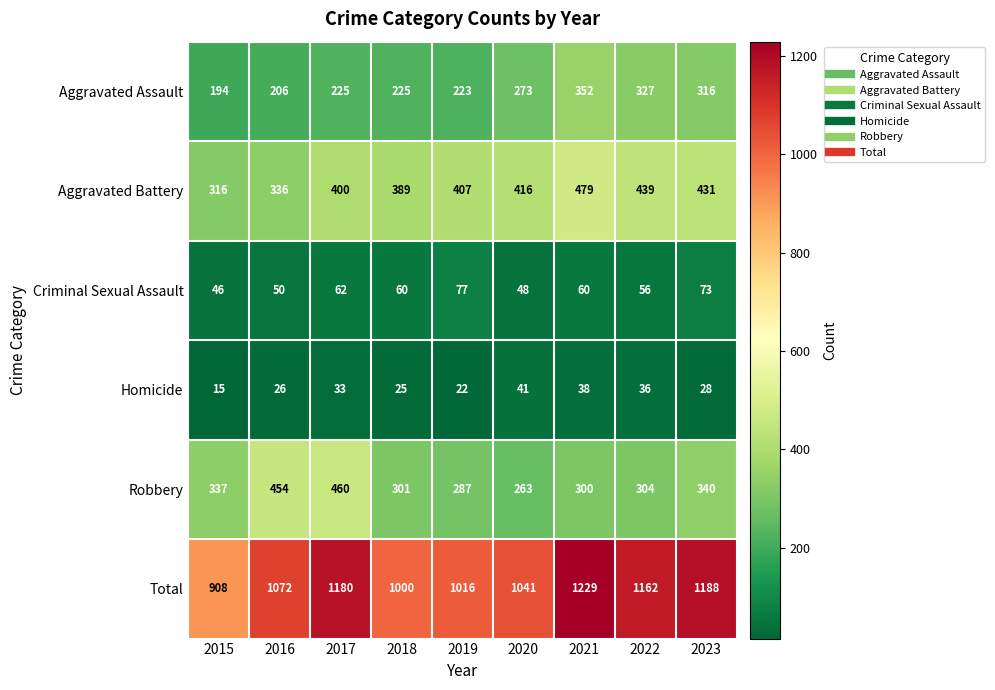

Between 2017 and 2019, which series saw the biggest shift?

Robbery